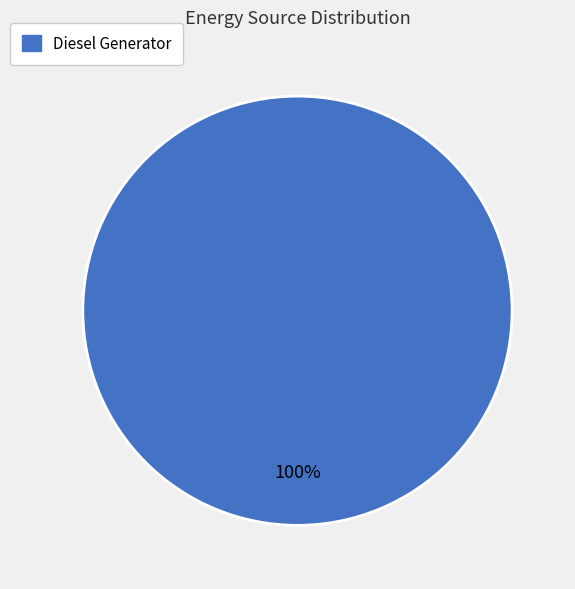

Is there a majority slice in this chart?

Yes